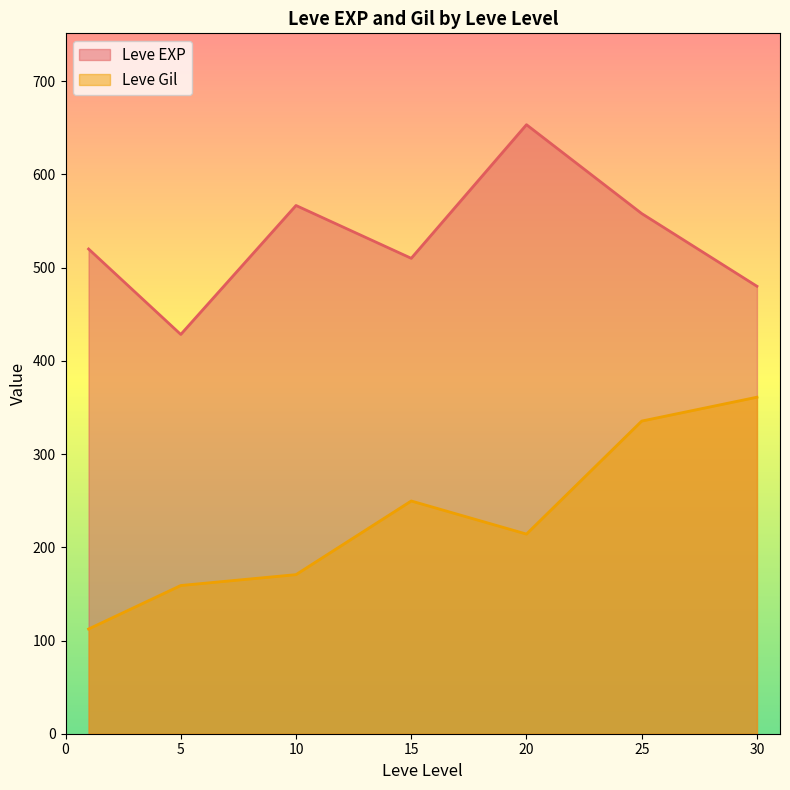

The Leve EXP series shows 441.2 at 20. True or false?

False